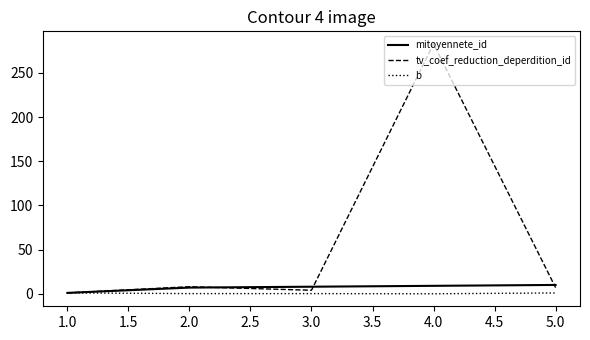

Which series has the largest total across all categories?

tv_coef_reduction_deperdition_id